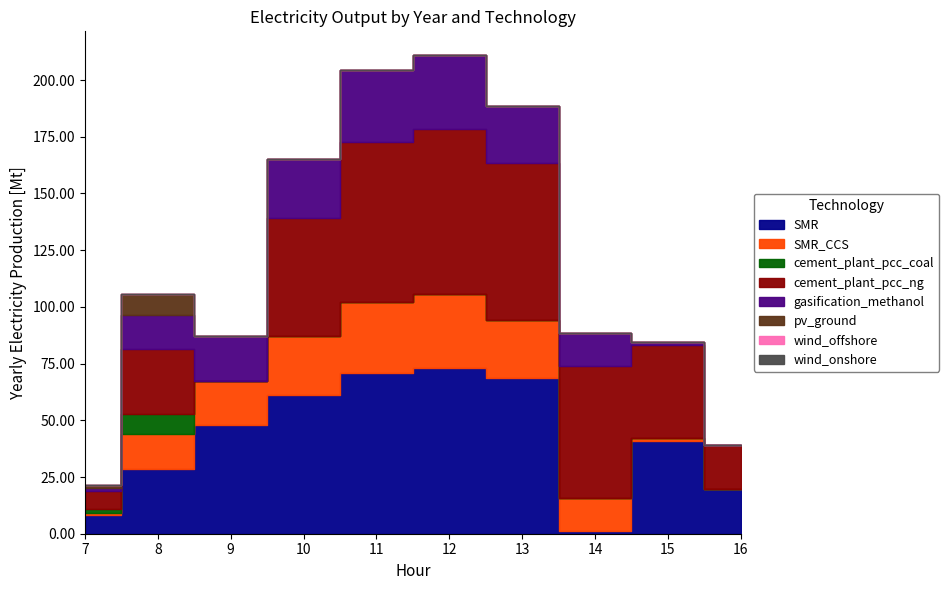

List the labels in order of Series_0.x value, largest first.

12, 11, 13, 10, 9, 15, 8, 16, 7, 14